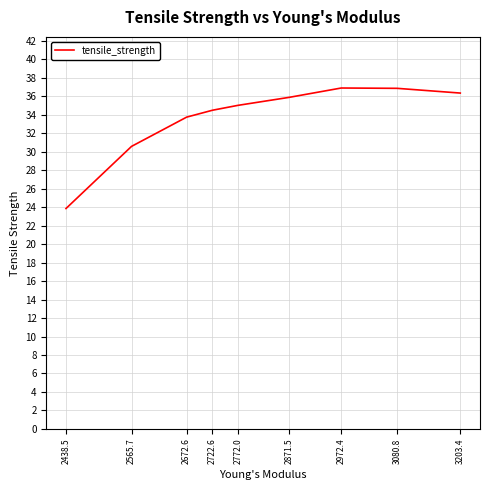

What is the difference between the maximum and minimum values?

13.1